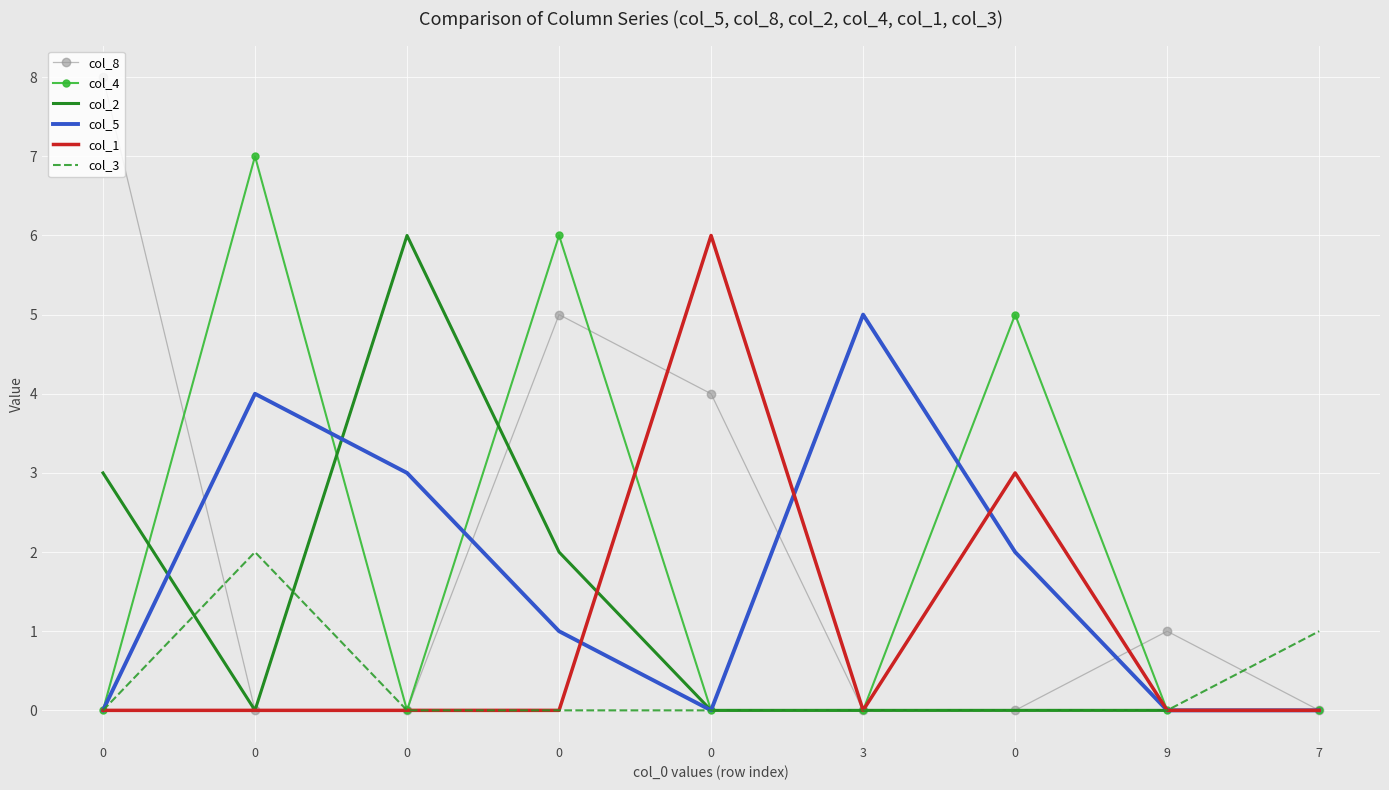

What are all the series names shown in the legend?

col_8, col_4, col_2, col_5, col_1, col_3